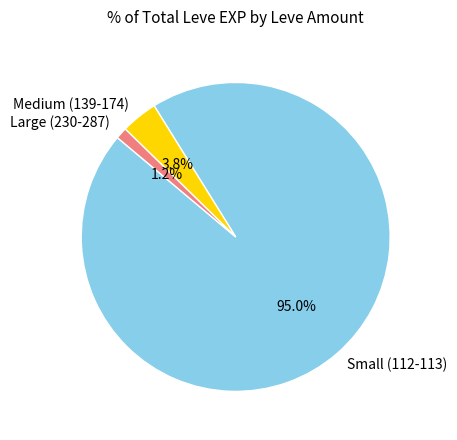

Between Small (112-113) and Medium (139-174), which is larger?

Small (112-113)